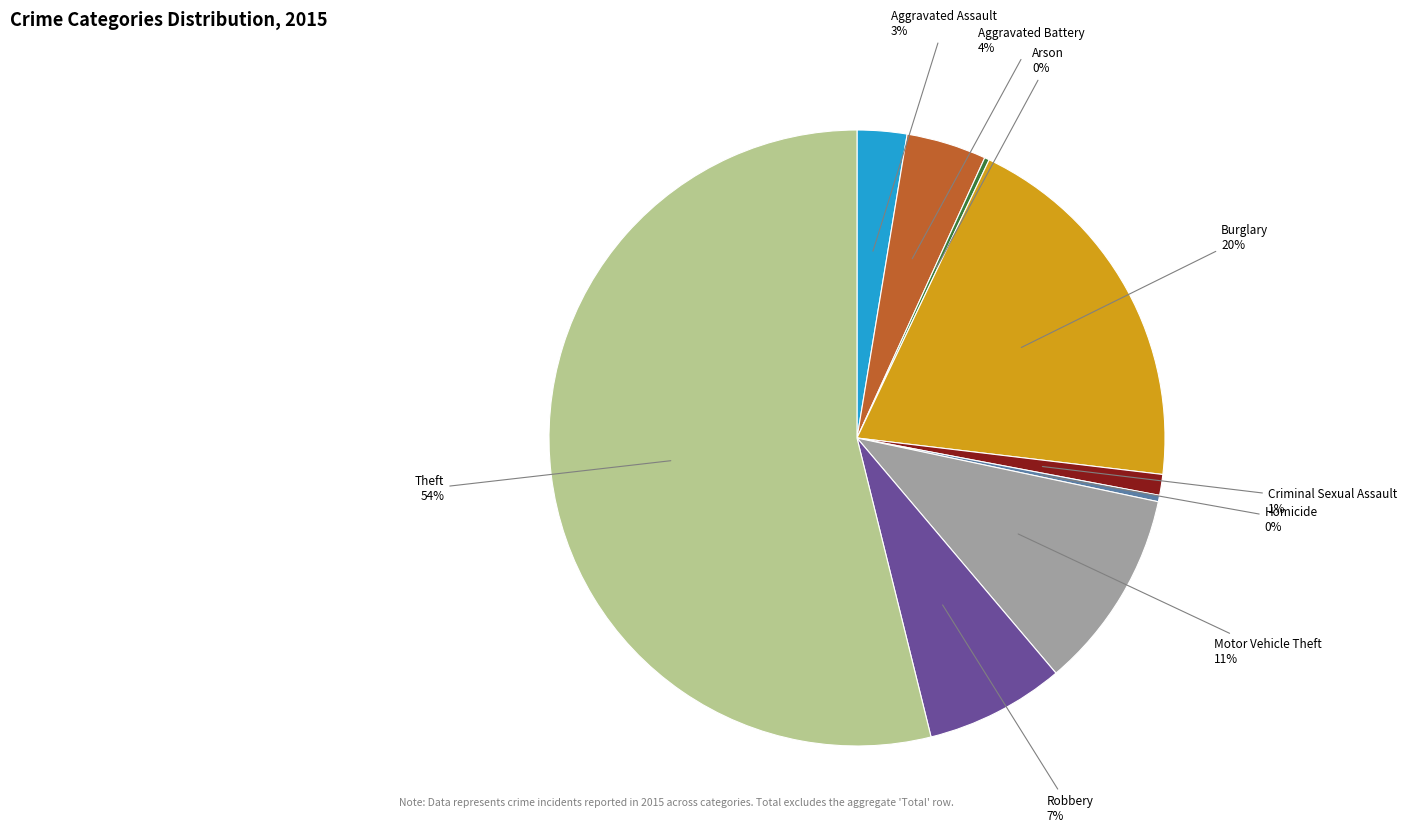

Approximately how many times larger is the value at Robbery compared to Theft?

0.1